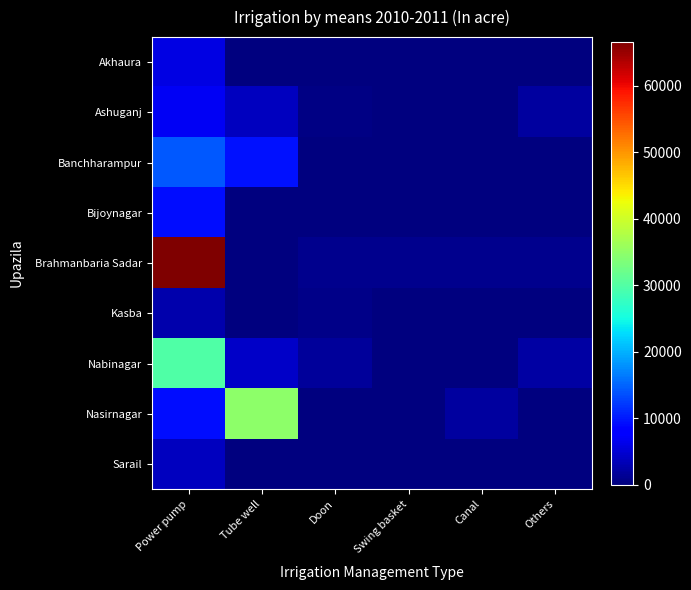

At Canal, list the series in order from smallest to largest.

Akhaura, Ashuganj, Banchharampur, Bijoynagar, Kasba, Nabinagar, Sarail, Brahmanbaria Sadar, Nasirnagar